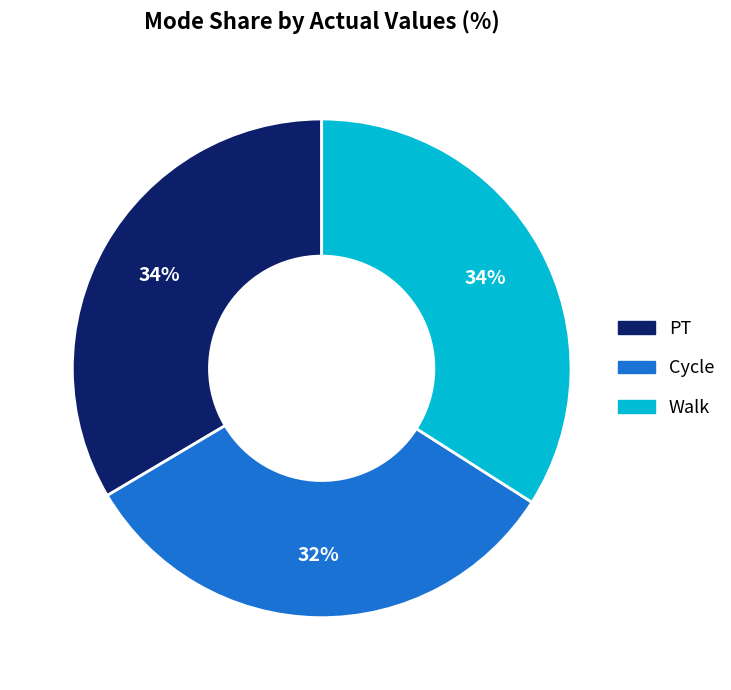

Is PT the majority of the pie?

No